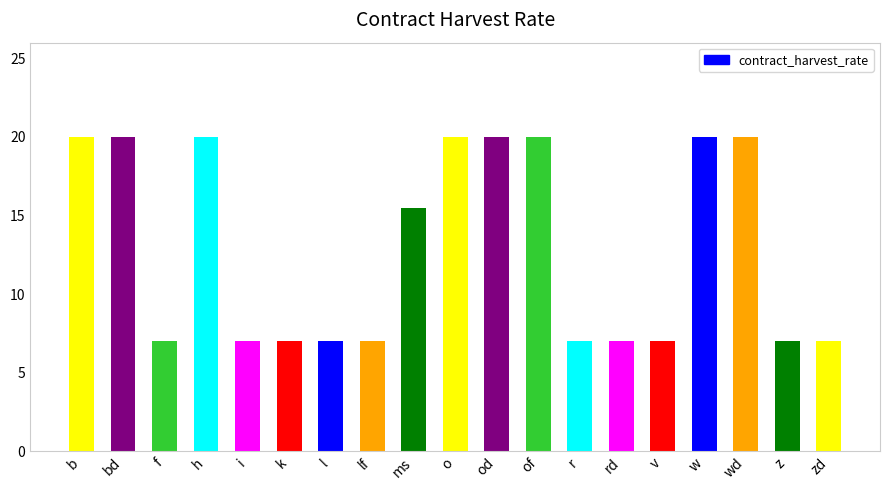

What is the ratio of the value at od to the value at lf?

2.9